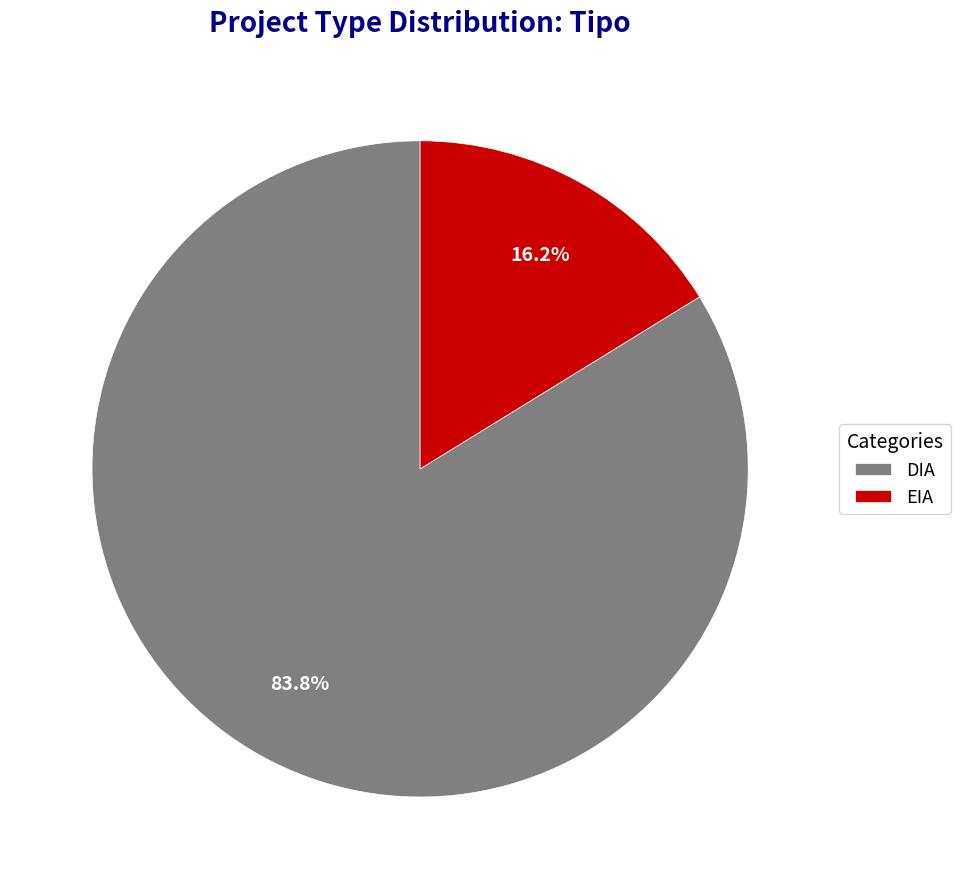

Is the sum of EIA and DIA greater than half?

Yes